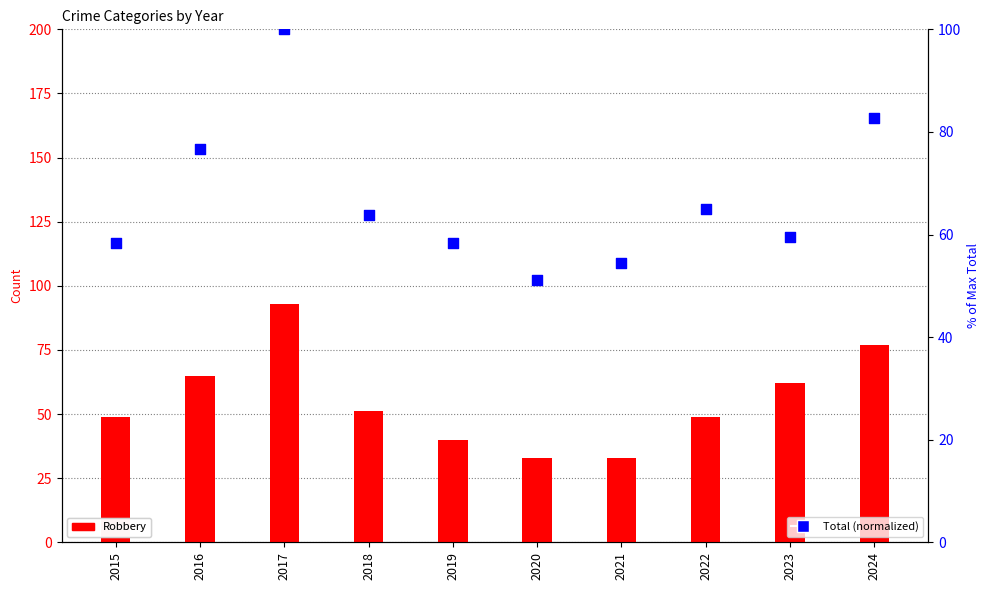

Which series reaches the maximum Y coordinate?

Total (normalized)